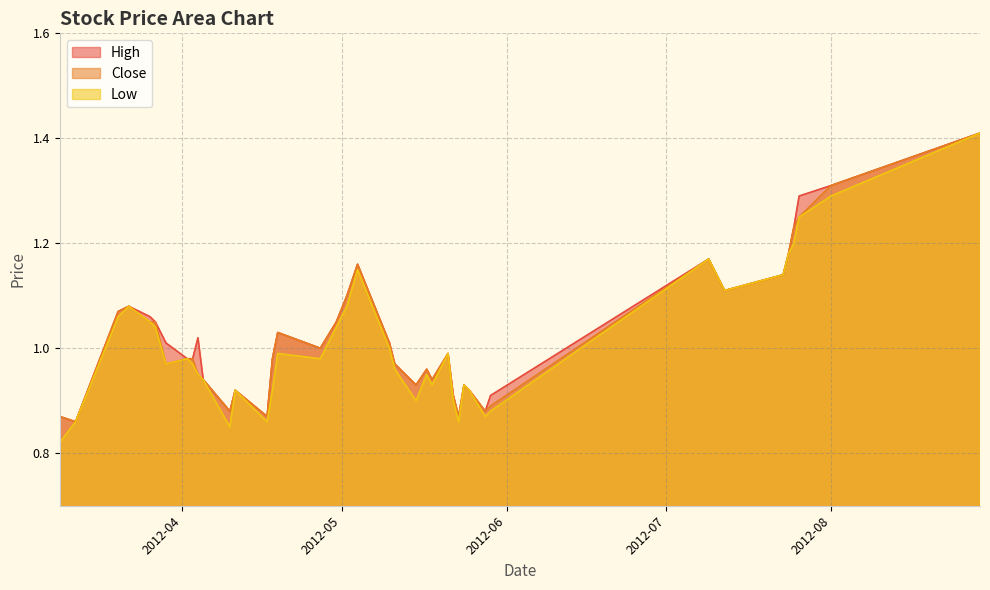

How many categories are shown in the chart?

40